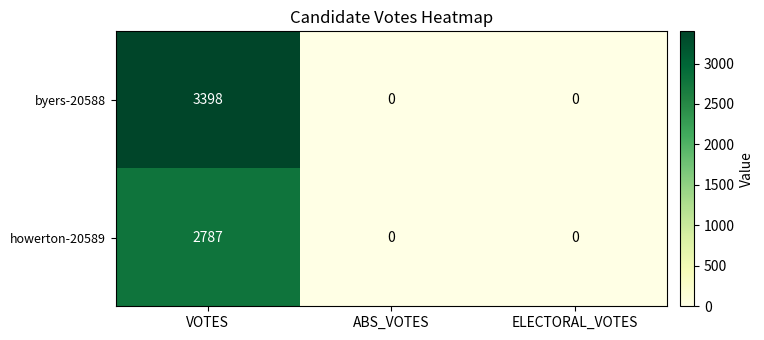

Reading left to right, transcribe all the data shown in this chart.

byers-20588: VOTES=3398	ABS_VOTES=0	ELECTORAL_VOTES=0
howerton-20589: VOTES=2787	ABS_VOTES=0	ELECTORAL_VOTES=0